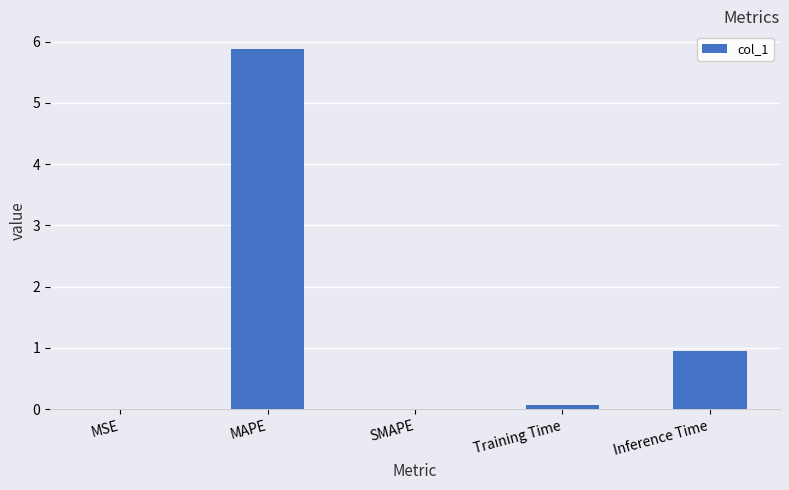

Does the chart contain stacked bars?

No